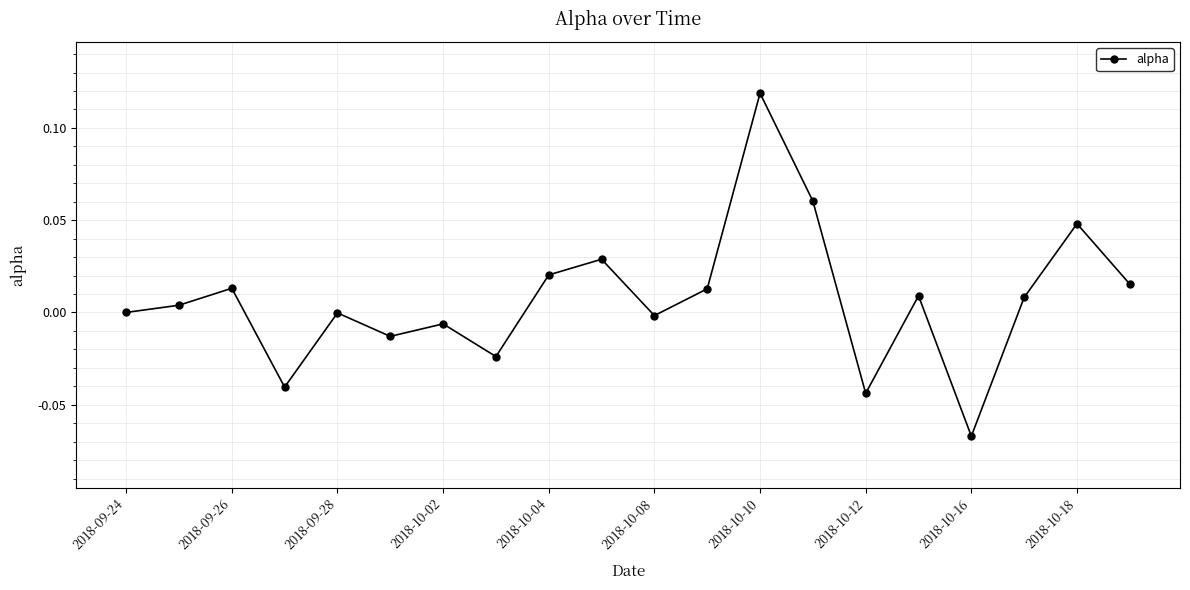

How many interior local peaks (higher than both neighbors) does the data have?

7